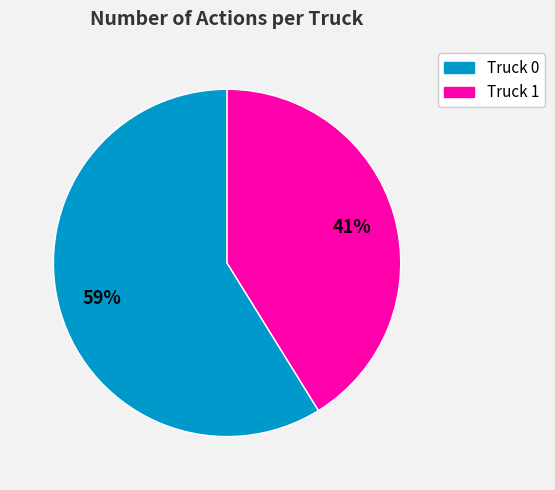

What is the ratio of the value at Truck 1 to the value at Truck 0?

0.7